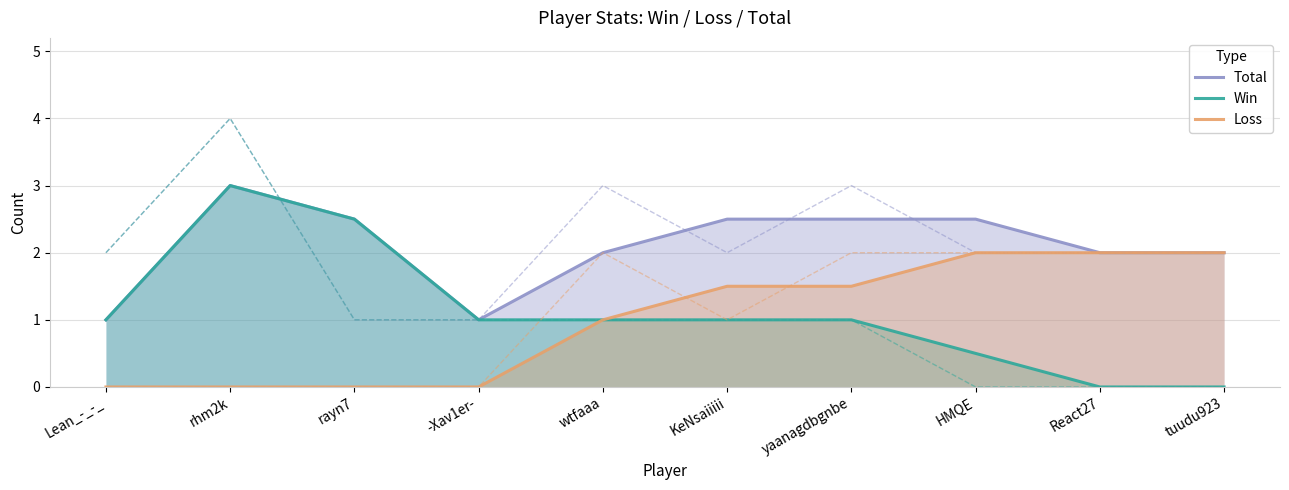

How many data points in Total are above 2?

5